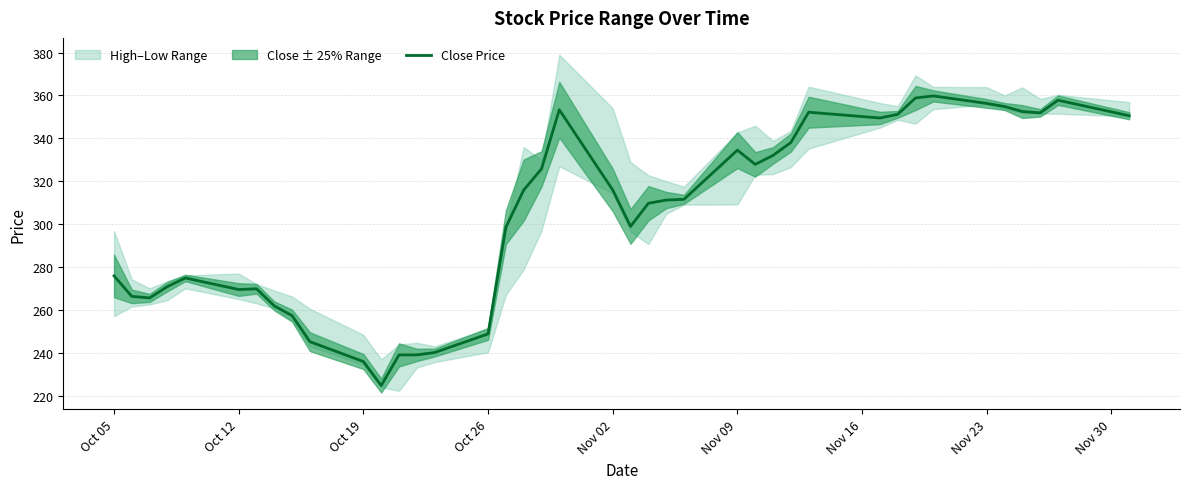

What is the lowest value of the Close Price series?

224.7